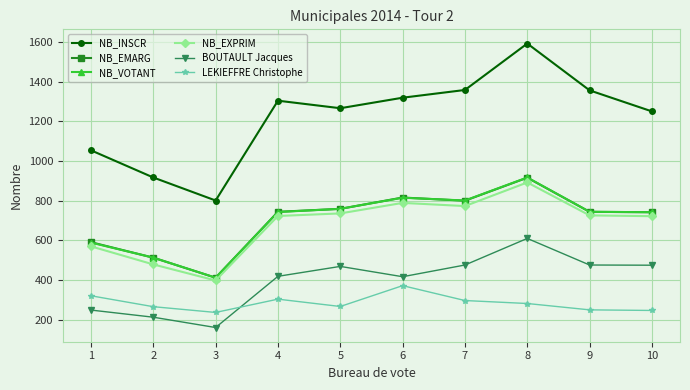

At how many categories does at least one series exceed 815?

9